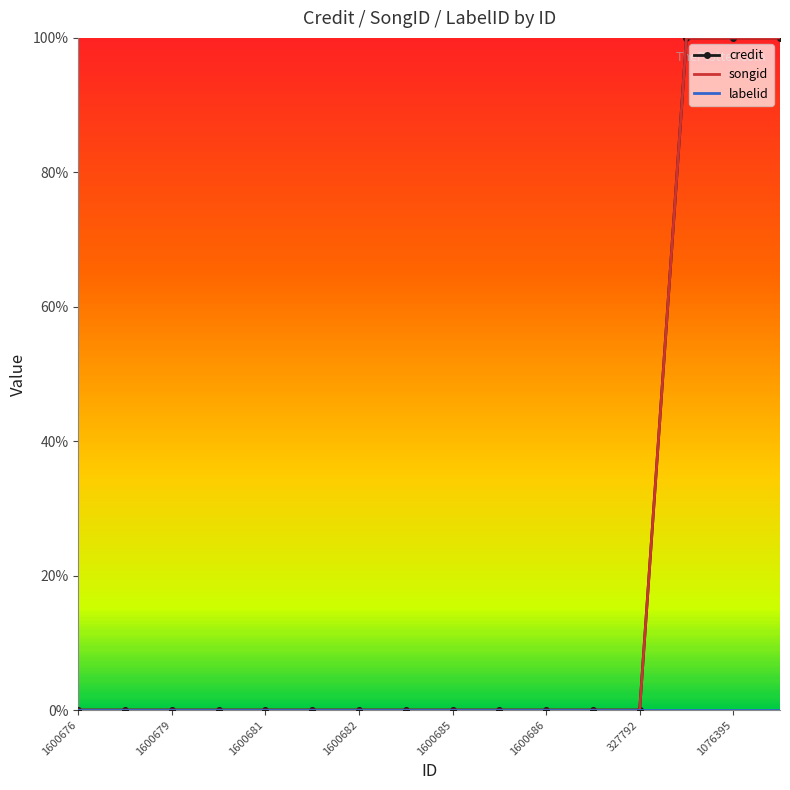

At which category does the chart reach its peak across all series?

13